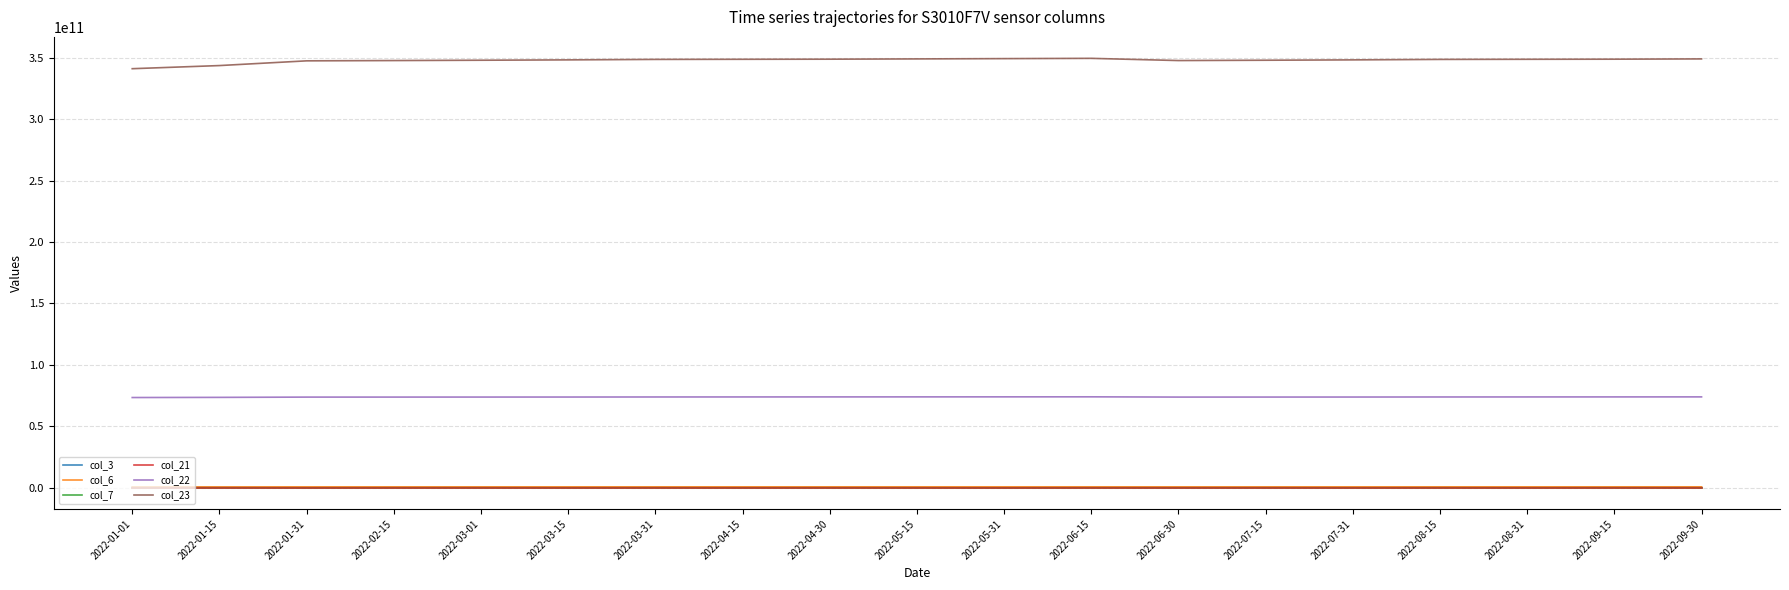

What are all the series names shown in the legend?

col_3, col_6, col_7, col_21, col_22, col_23